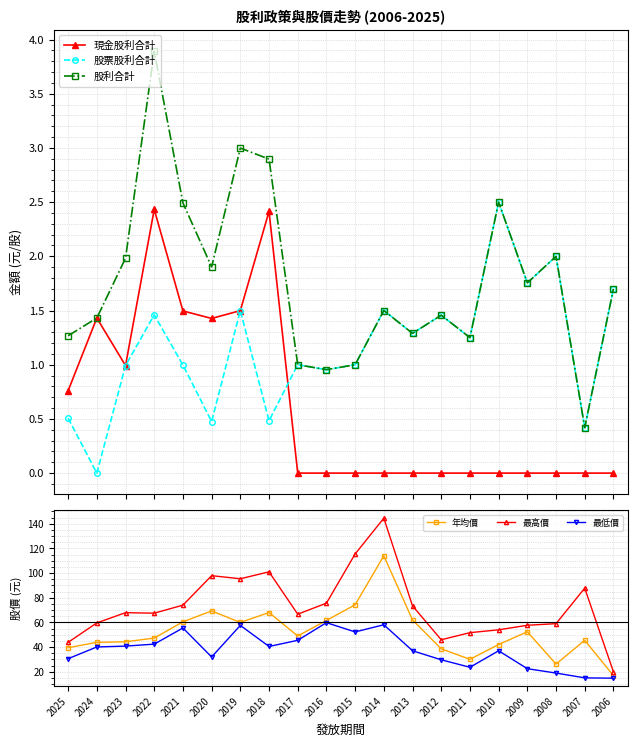

At which category does the chart reach its minimum across all series?

2017